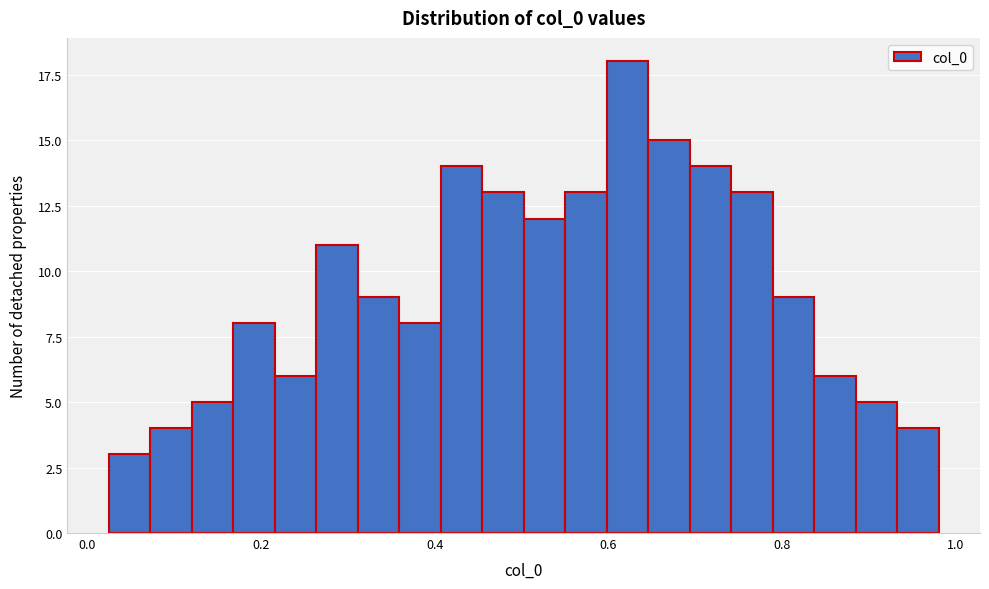

Around what value on the x-axis is the tallest bar? Give the approximate position of its centre, as read against the axis.

0.62